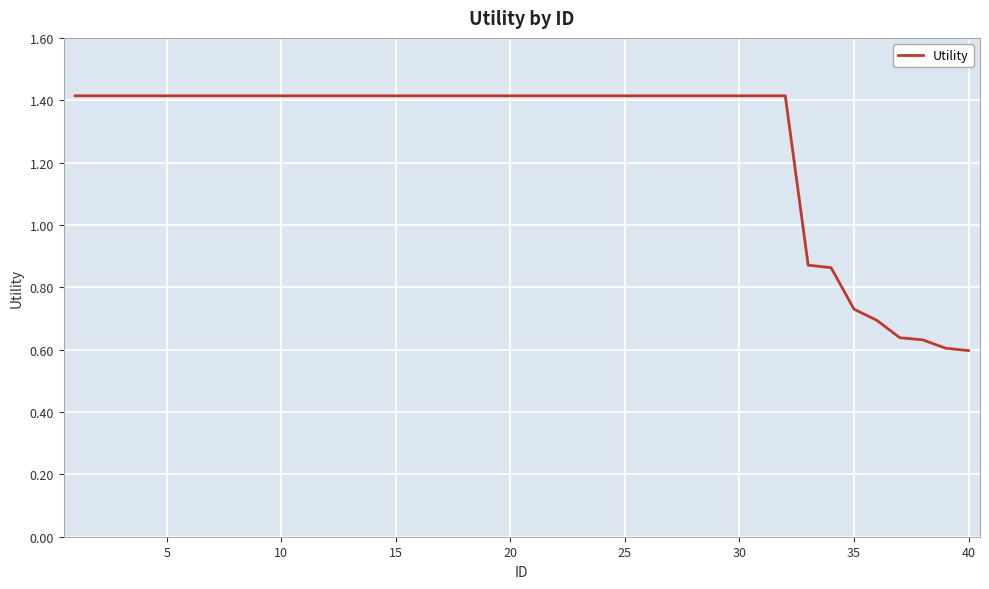

Does the chart have visible grid lines?

Yes